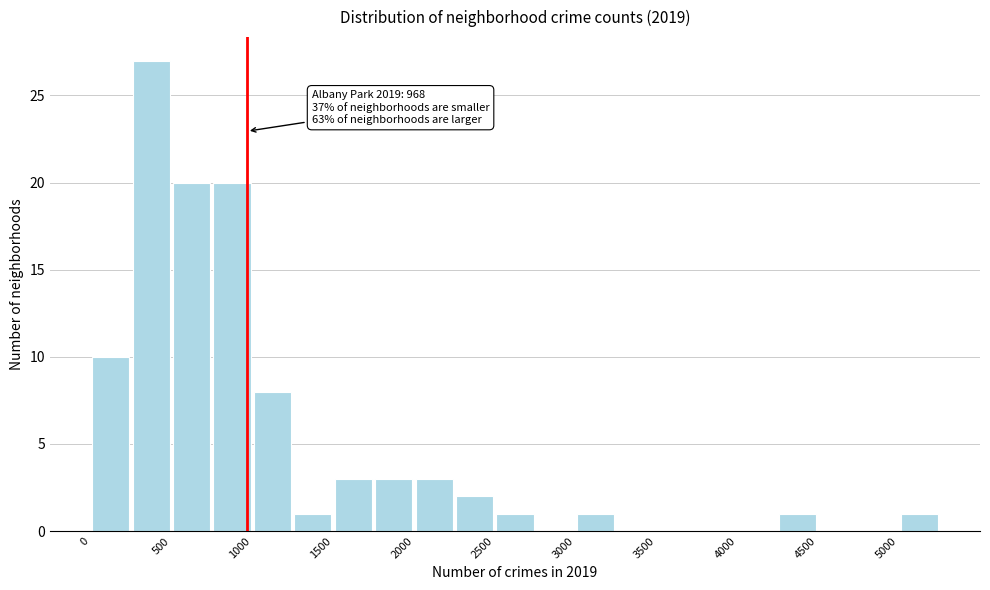

Which range on the x-axis has the tallest bar?

250 to 500